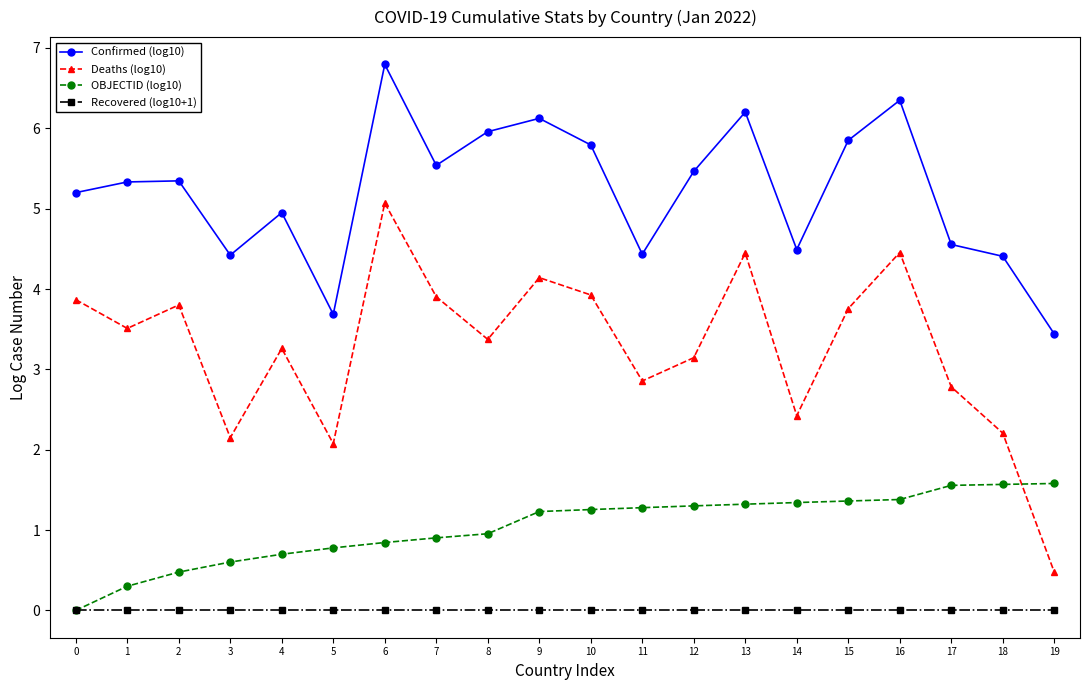

How many lines are shown in the chart?

4